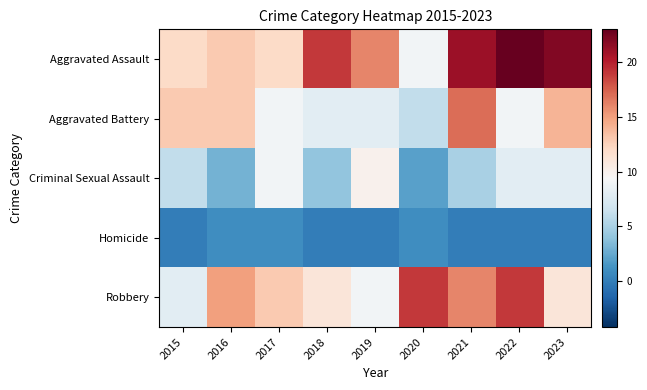

How many data points does each series have?

9